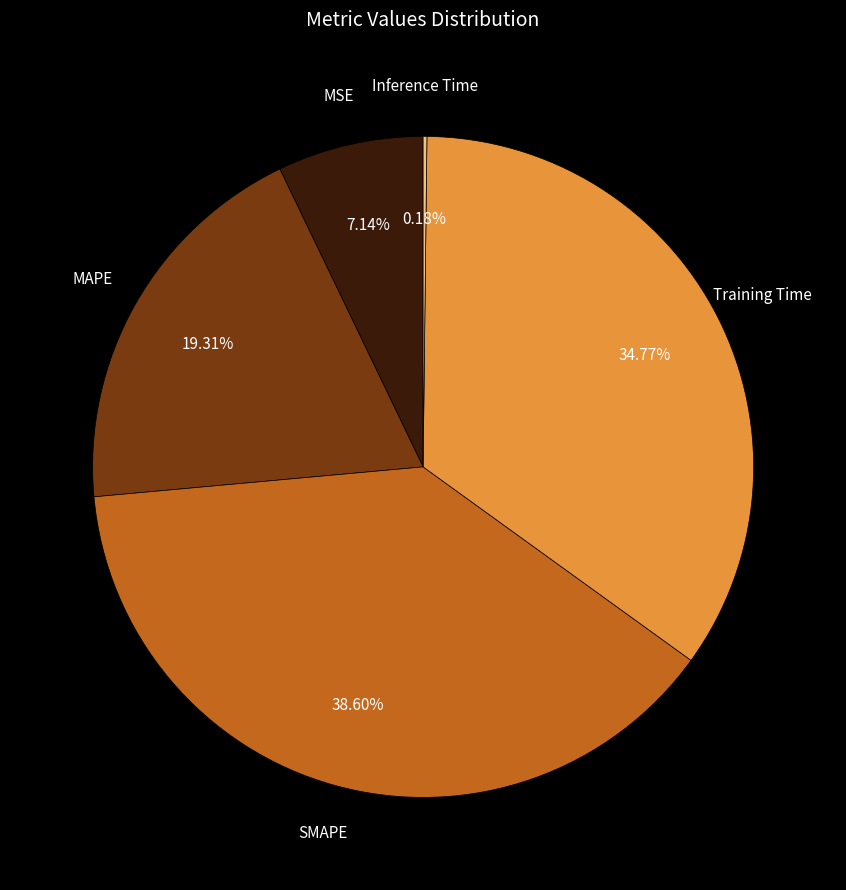

Is there any slice that represents more than half of the pie?

No